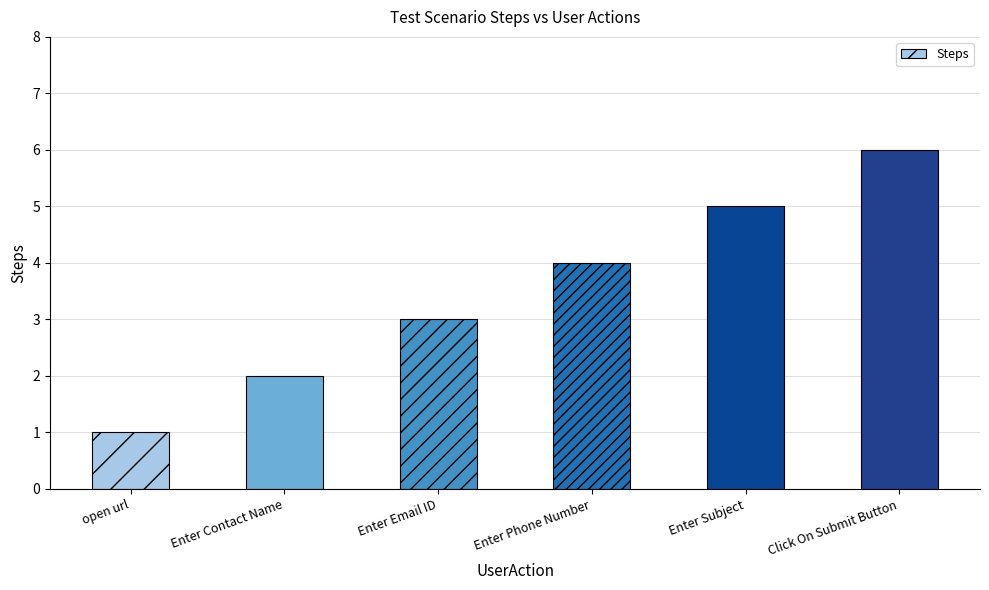

List the labels in order of value, largest first.

Click On Submit Button, Enter Subject, Enter Phone Number, Enter Email ID, Enter Contact Name, open url